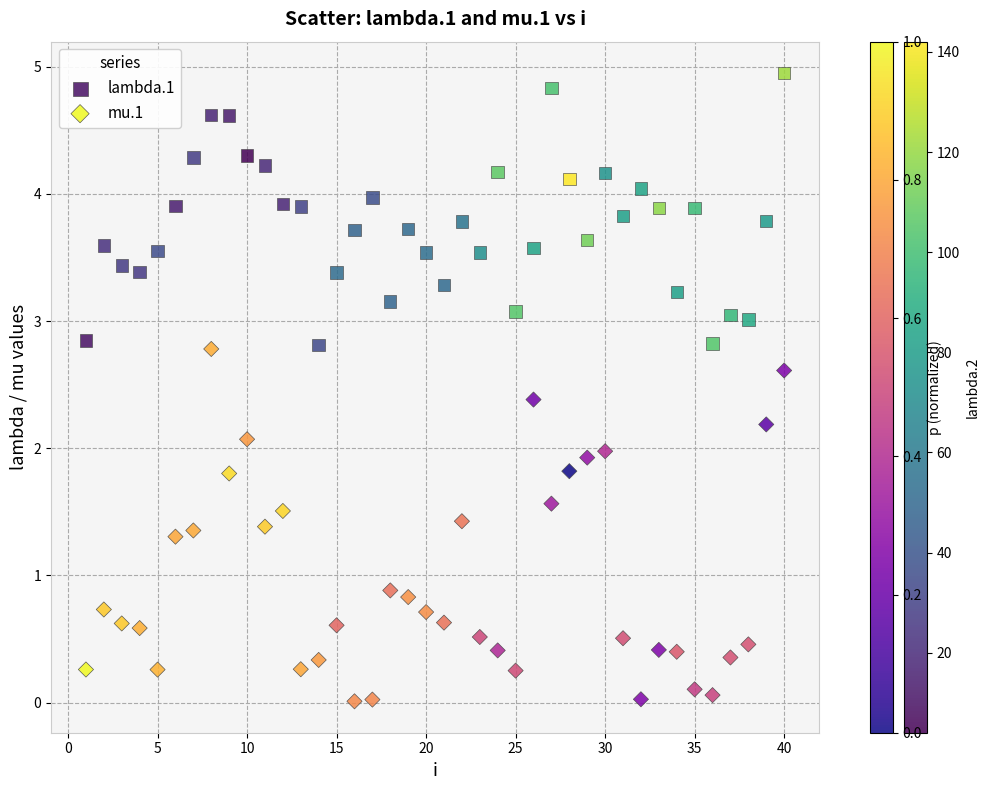

Across all data points, what is the range of Y values (max minus min)?

4.9